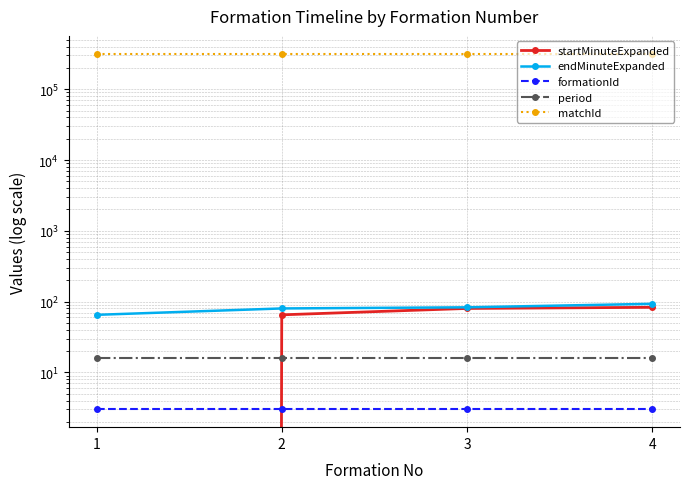

Reading right to left, extract all data points from this chart.

startMinuteExpanded: 83	80	65	0
endMinuteExpanded: 93	83	80	65
formationId: 3	3	3	3
period: 16	16	16	16
matchId: 318011	318011	318011	318011